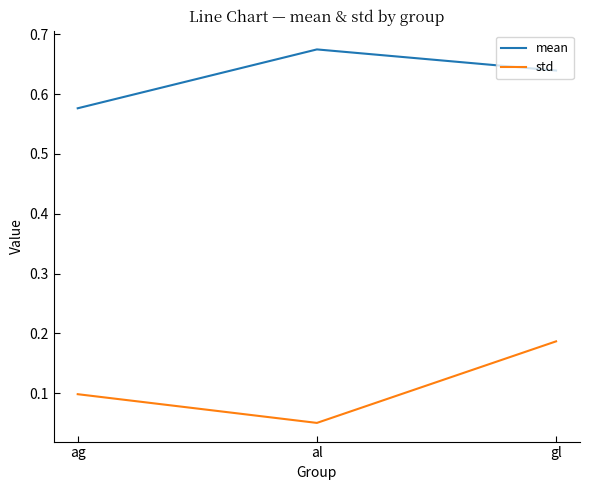

List the series in order of their overall mean, highest first.

mean, std